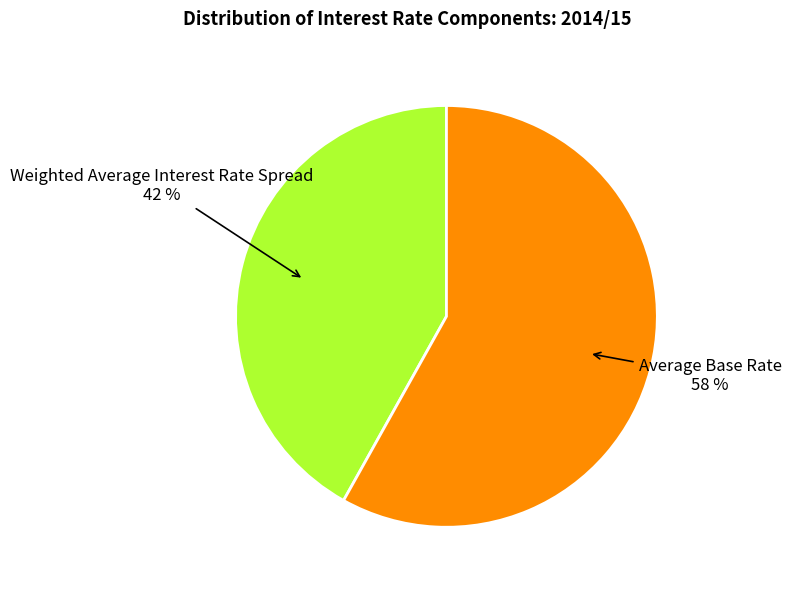

To the nearest percent, what is the difference between the Weighted Average Interest Rate Spread and Average Base Rate slice percentages?

16%